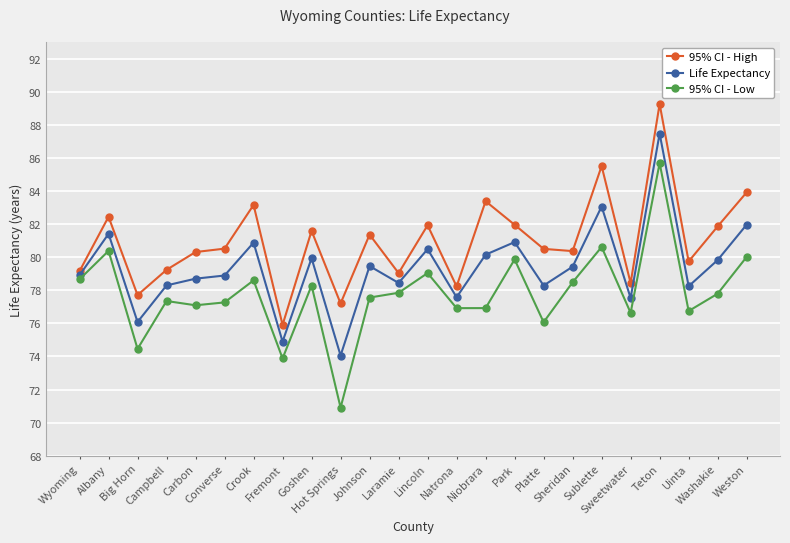

What position from the right is Sheridan?

7